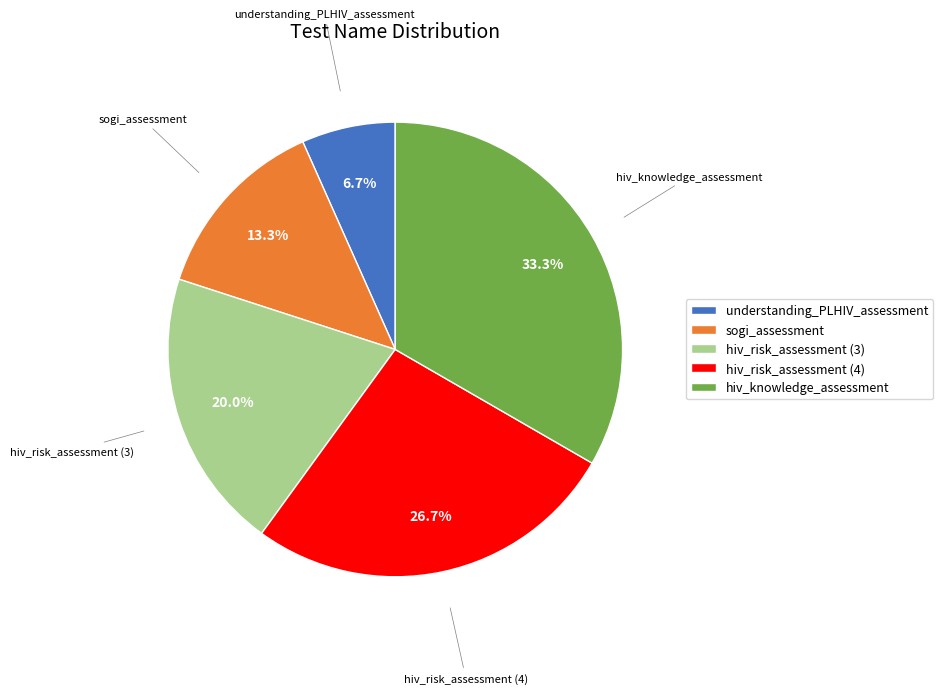

The hiv_risk_assessment (3) slice represents 20% of the pie. True or false?

True